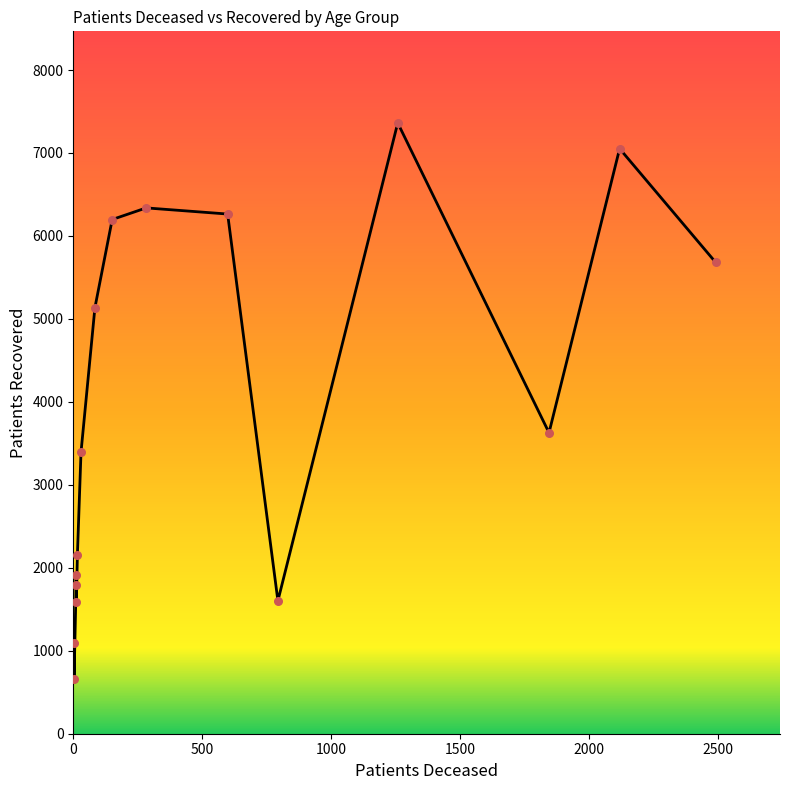

Between 40 - 44 and 65 - 69, which is larger?

65 - 69